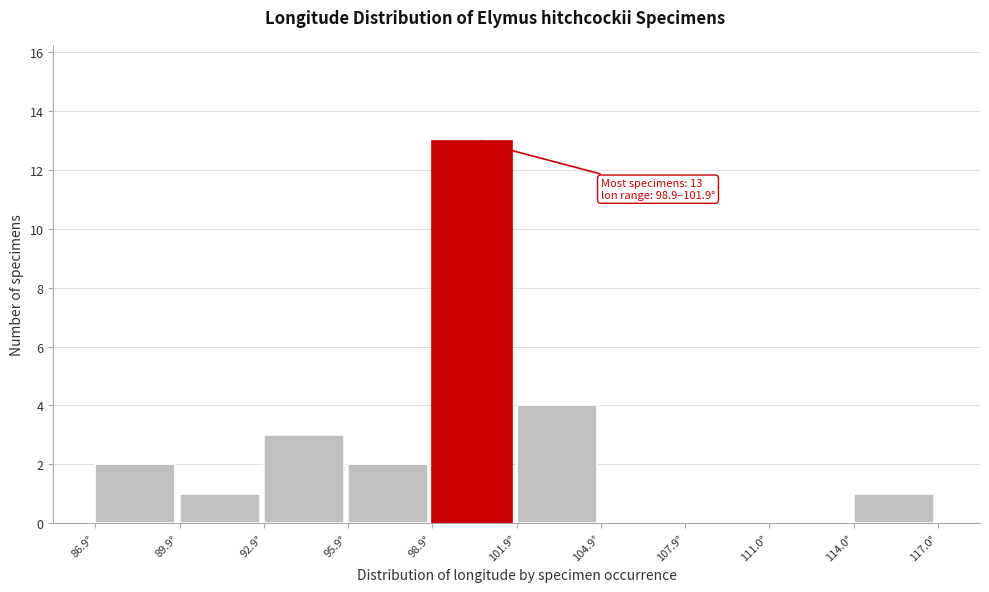

Over which range of the x-axis is the bar tallest?

99 to 102